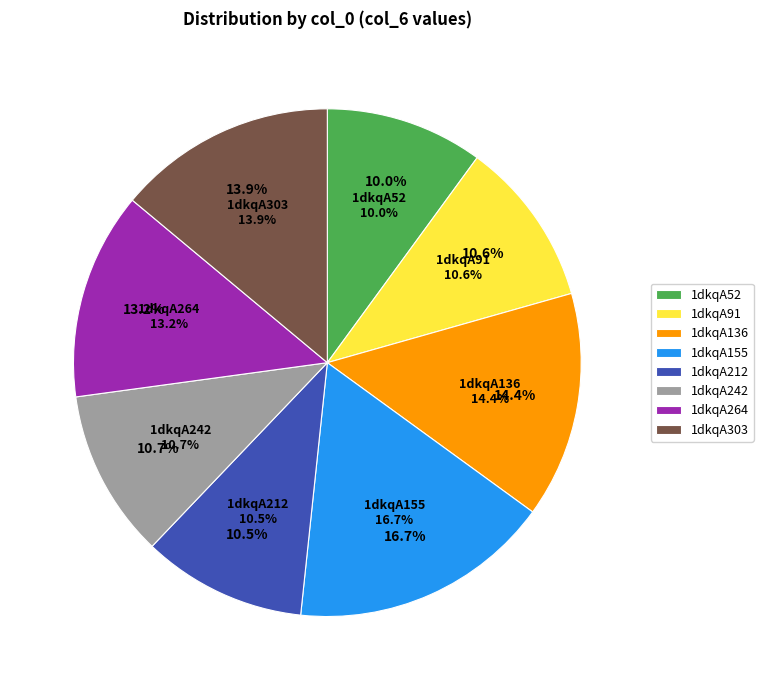

What is the smallest slice in the pie chart?

1dkqA52